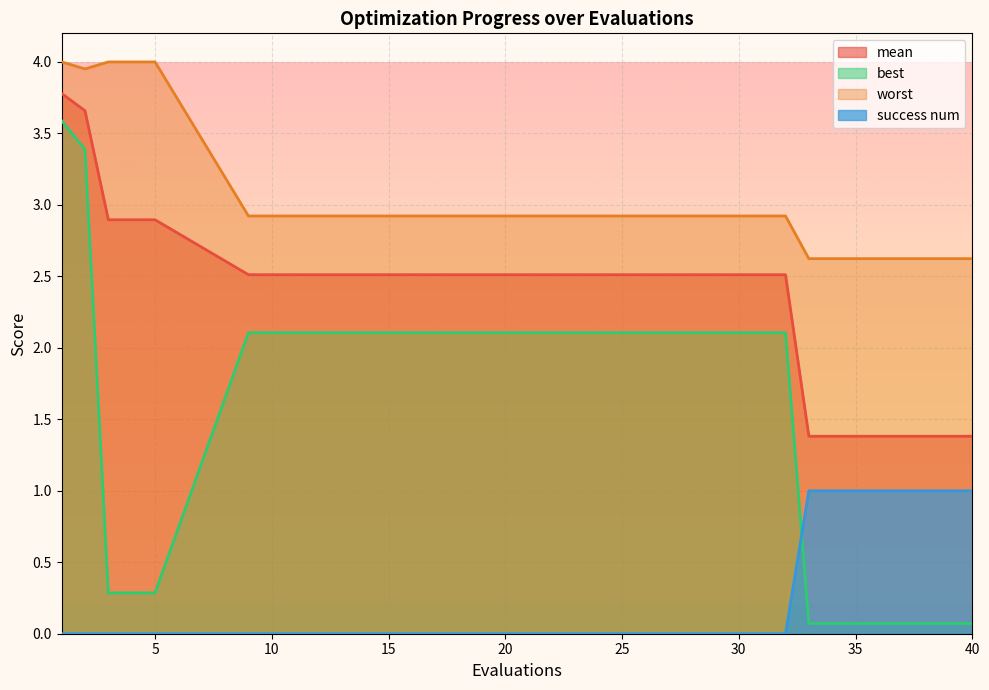

The value of worst at 2 is 4.0. True or false?

True